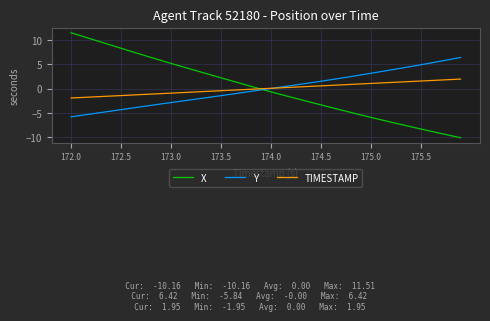

Which series has the widest spread of values?

X